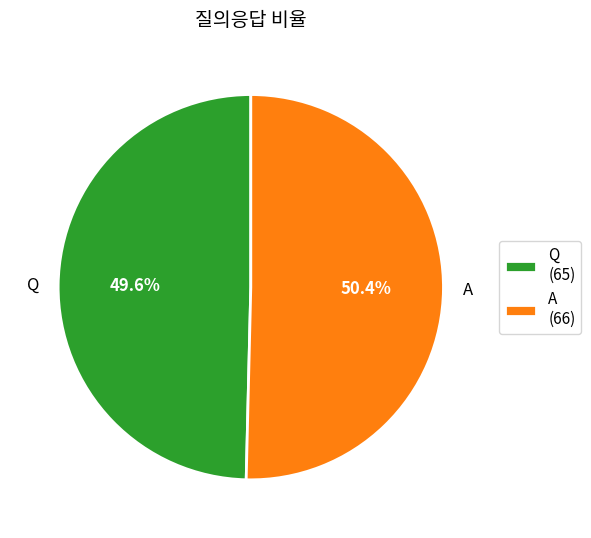

To the nearest percent, what is the average slice percentage?

50%